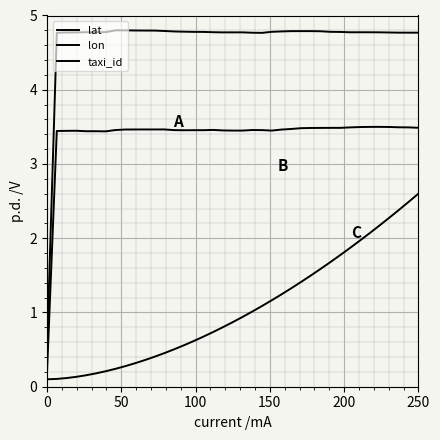

How many lines are shown in the chart?

3